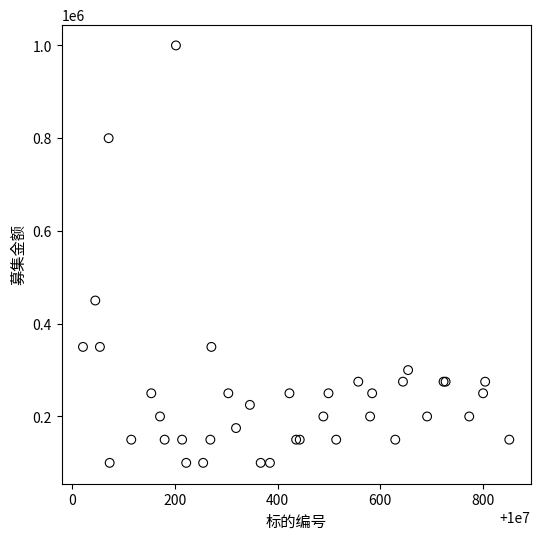

What Y value in the scatter plot is closest to 550000?

450000